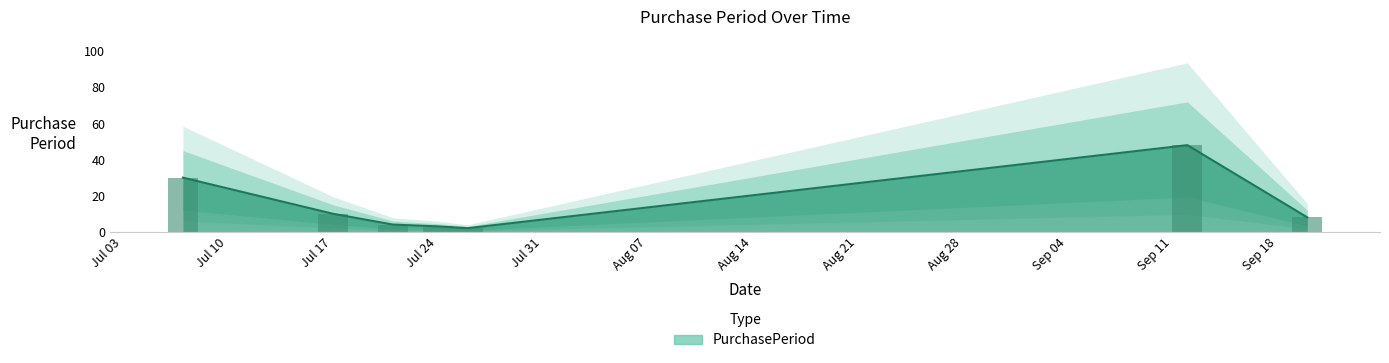

The value at 2017-07-21 is 2. True or false?

False